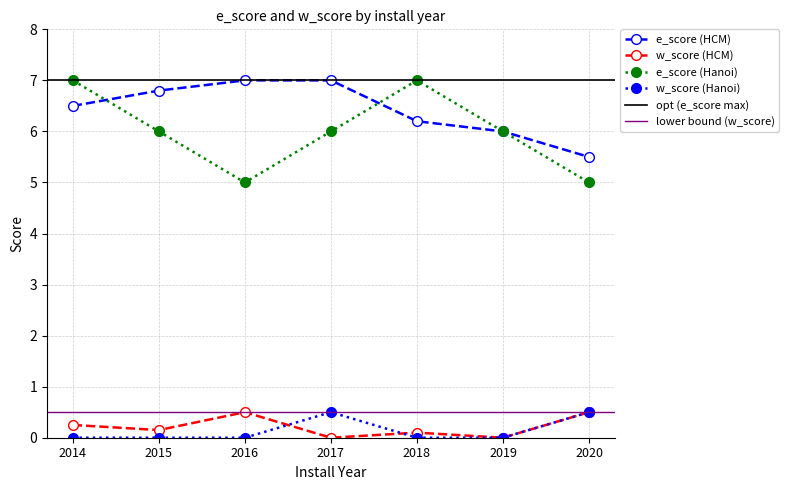

Which category has the highest value in the e_score (HCM) series?

2016